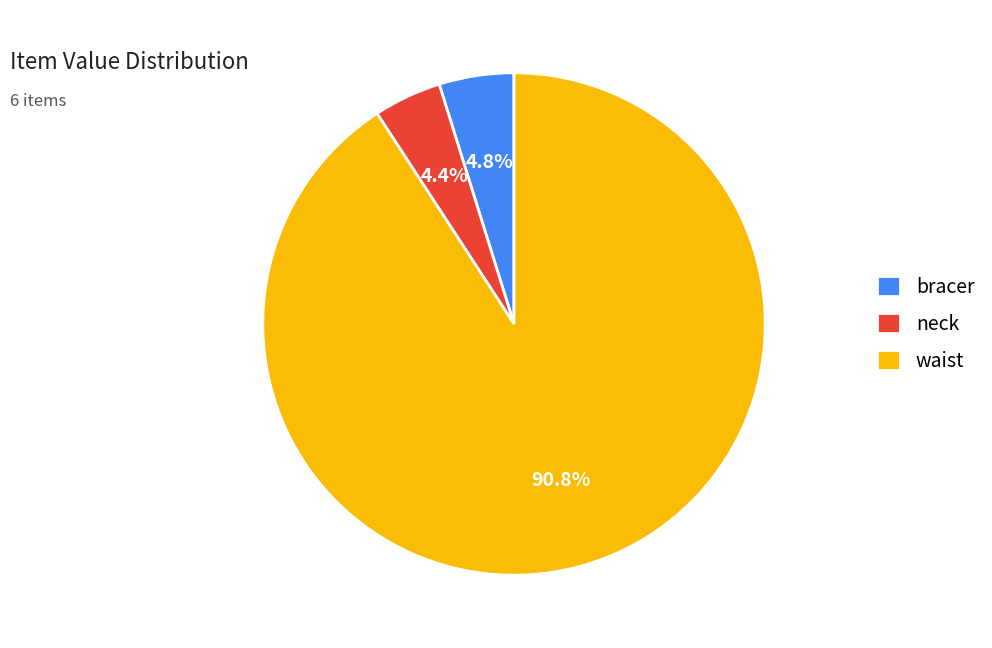

Count the number of slices in the pie.

3